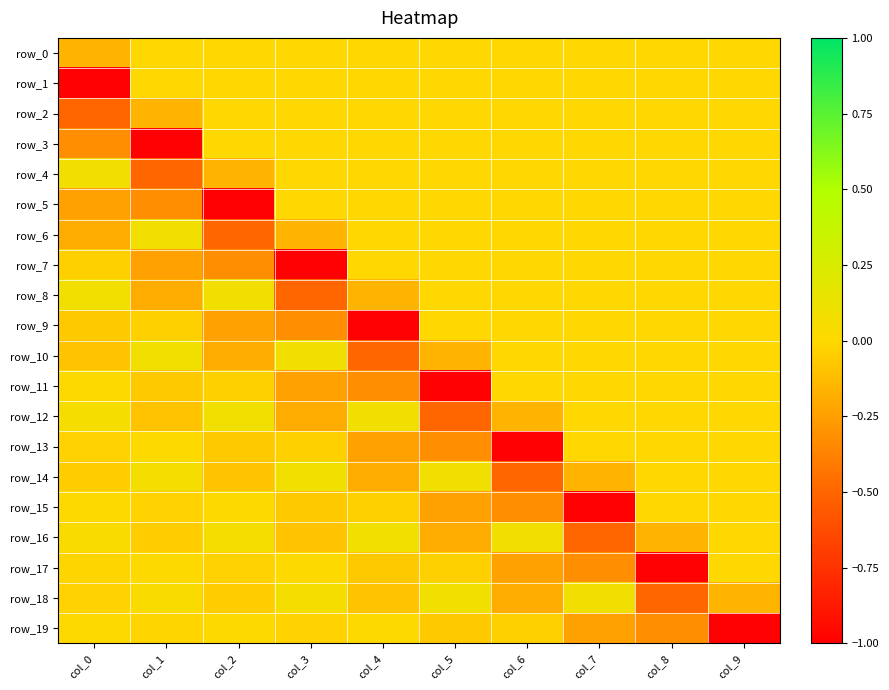

How many values in row_15 are below zero?

6